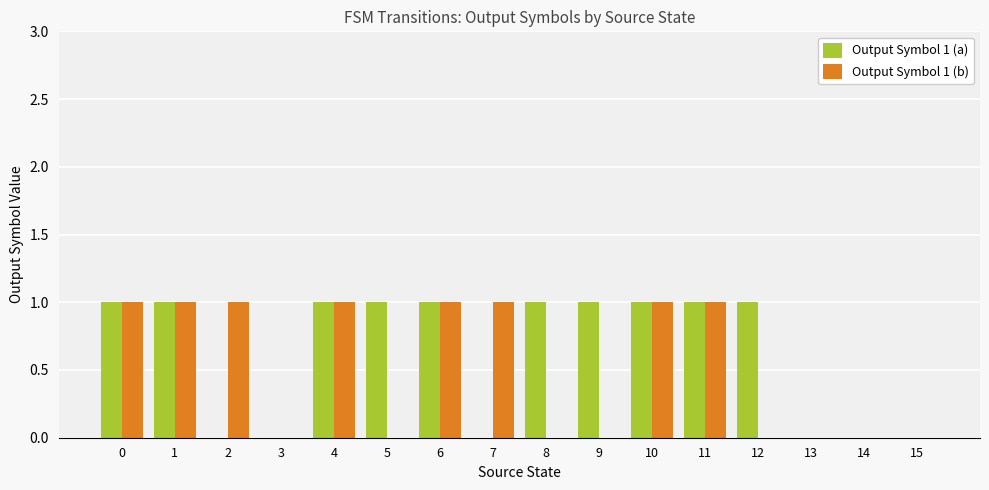

Reading left to right, list all the values displayed in this chart.

Output Symbol 1 (a): 0=1	1=1	2=0	3=0	4=1	5=1	6=1	7=0	8=1	9=1	10=1	11=1	12=1	13=0	14=0	15=0
Output Symbol 1 (b): 0=1	1=1	2=1	3=0	4=1	5=0	6=1	7=1	8=0	9=0	10=1	11=1	12=0	13=0	14=0	15=0